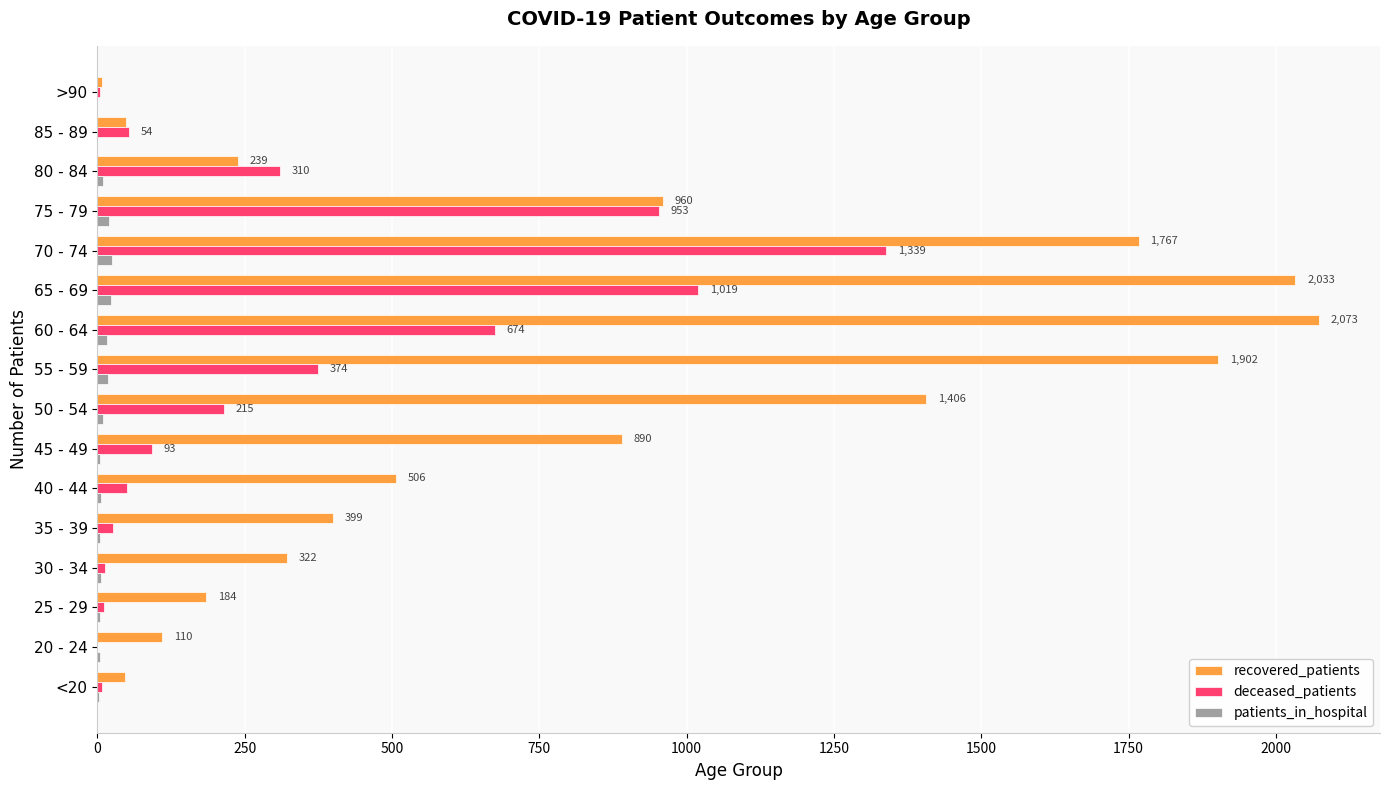

What is the greatest value displayed?

2073